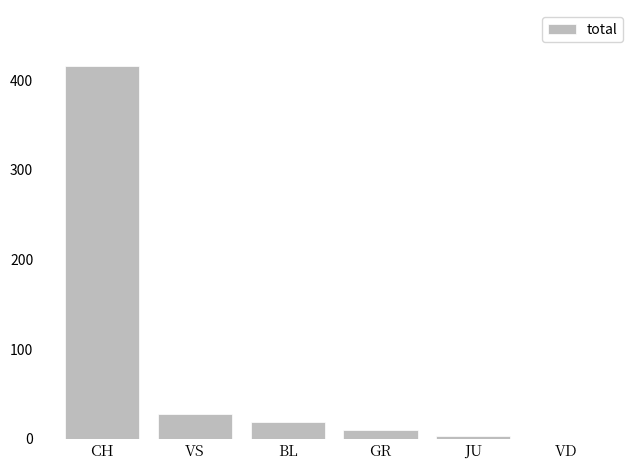

What is the sum of all values?

476